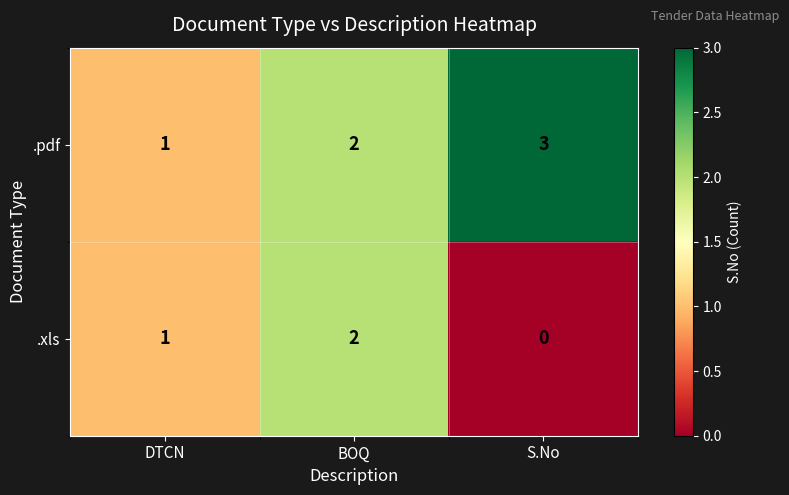

At which category is the sum across all series the highest?

BOQ